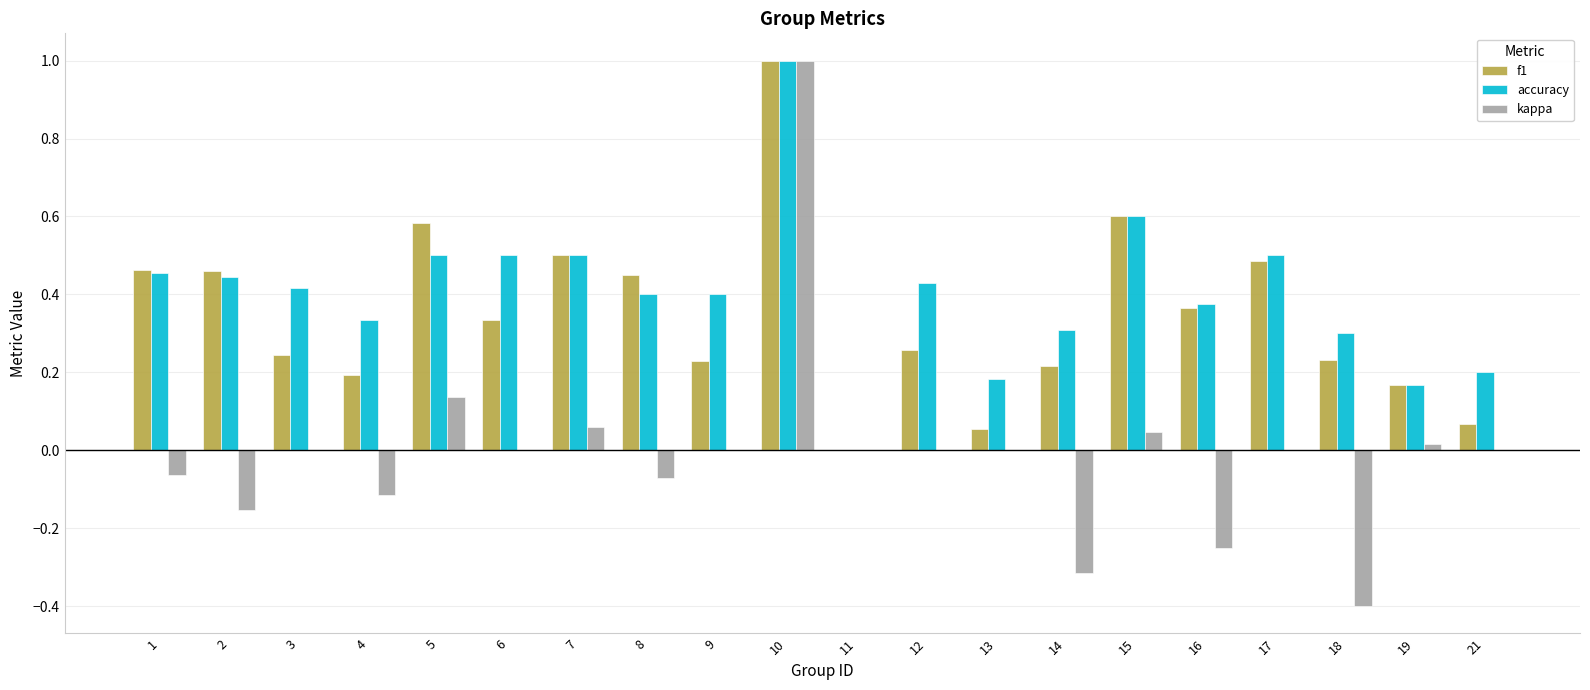

Is the value of accuracy at 9 greater than the value of f1 at 12?

Yes